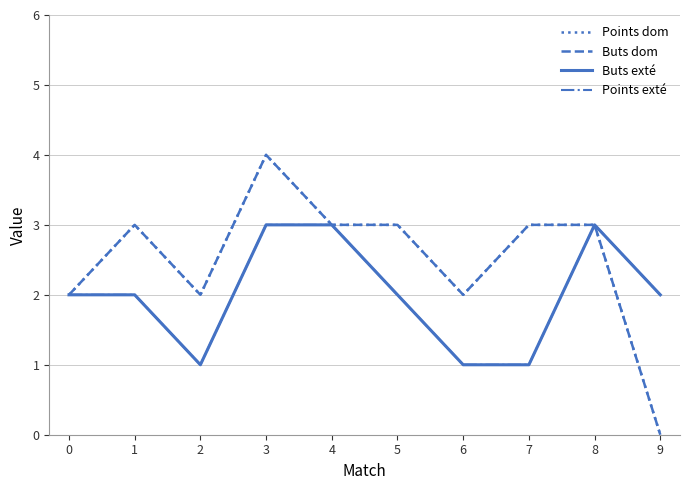

Reading left to right, what are all the values shown in this chart?

Points dom: 0=2	1=3	2=2	3=4	4=3	5=3	6=2	7=3	8=3	9=0
Buts dom: 0=2	1=3	2=2	3=4	4=3	5=3	6=2	7=3	8=3	9=0
Buts exté: 0=2	1=2	2=1	3=3	4=3	5=2	6=1	7=1	8=3	9=2
Points exté: 0=2	1=2	2=1	3=3	4=3	5=2	6=1	7=1	8=3	9=2